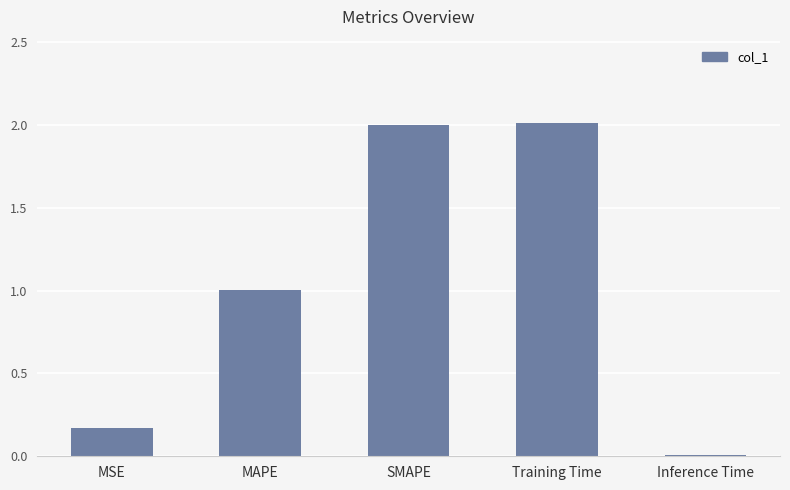

Are the bars grouped side by side (vs. stacked)?

No